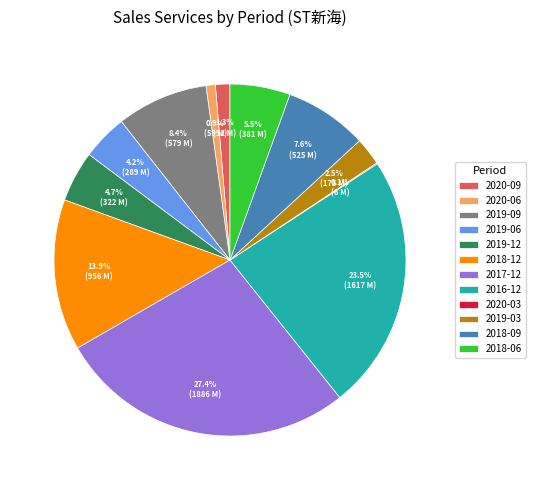

To the nearest percent, what portion does 2019-12 represent?

5%